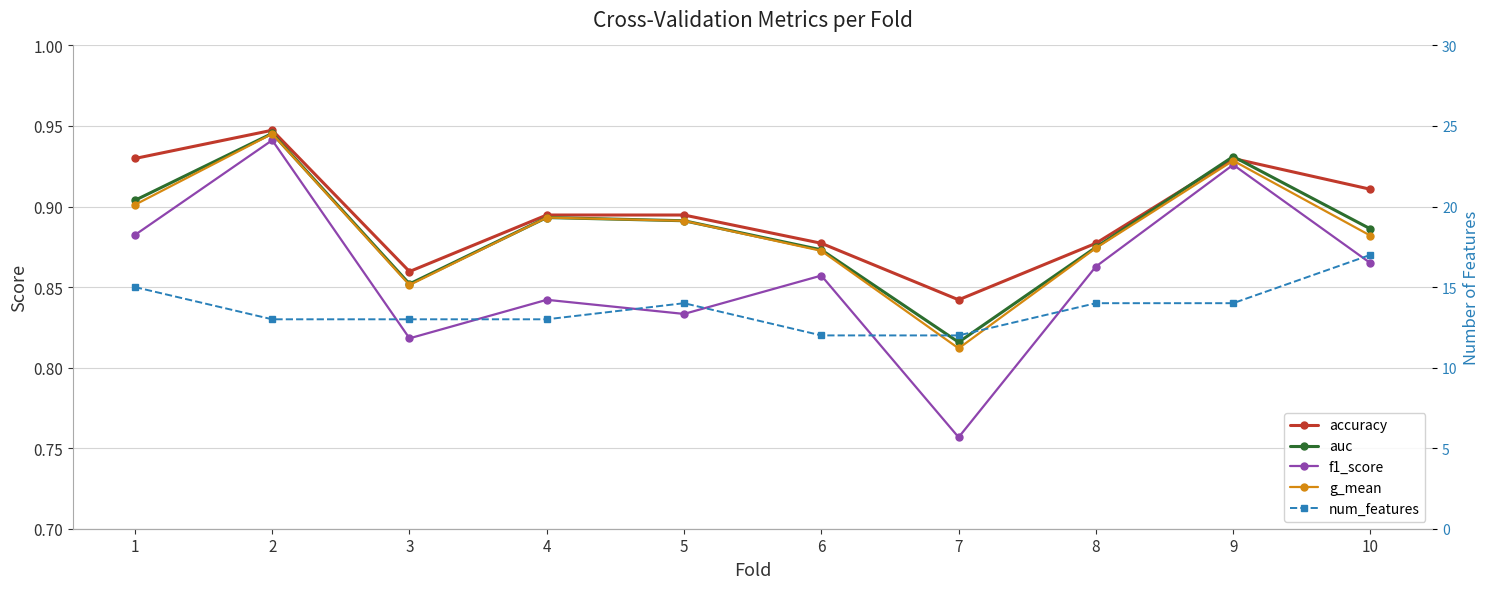

Between which two adjacent categories do accuracy and auc first intersect?

8 and 9